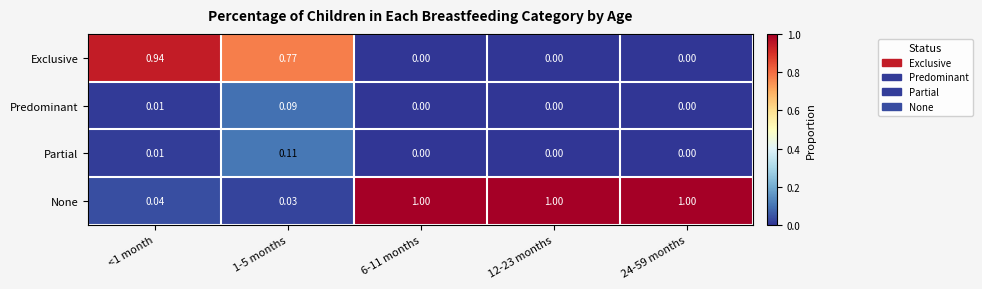

Which series has the widest spread of values?

None